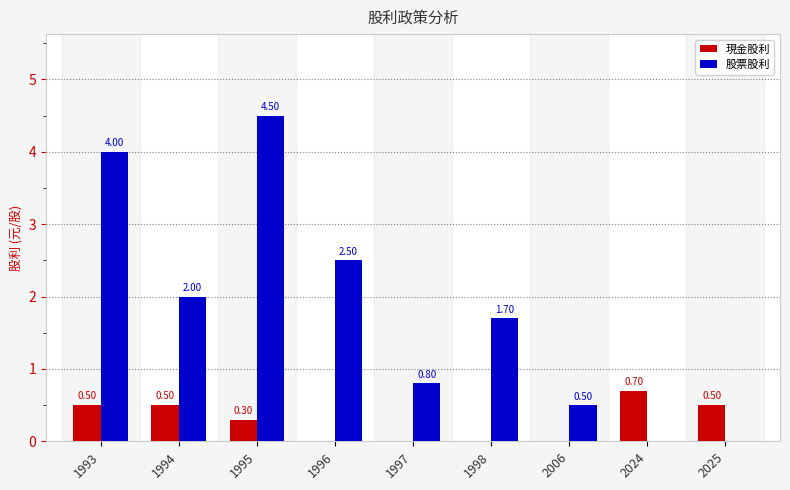

Which series has the largest range (max minus min)?

股票股利